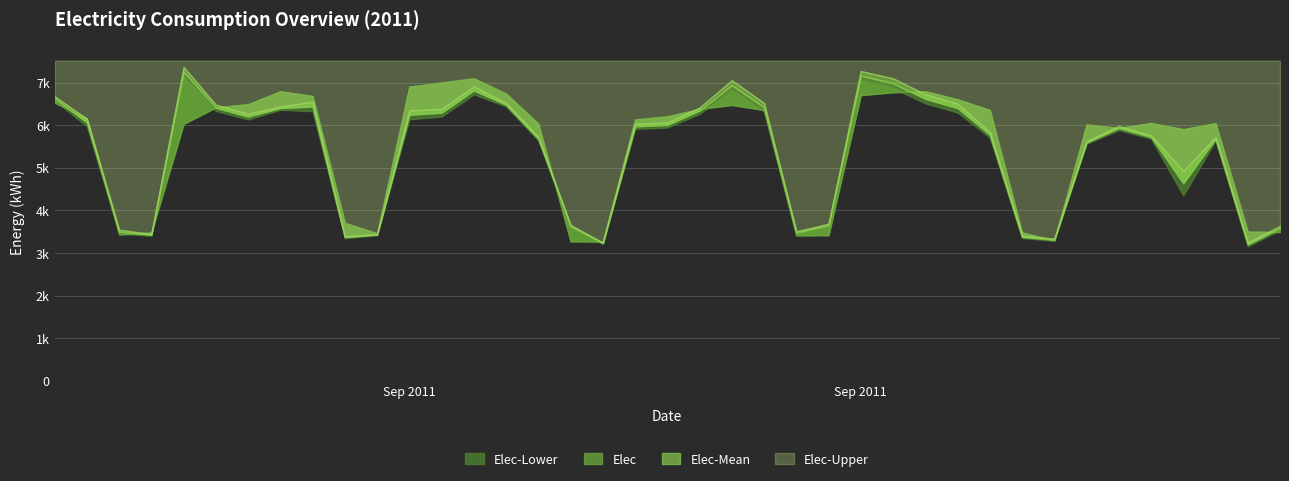

At which label does Elec reach its minimum?

2011-09-18